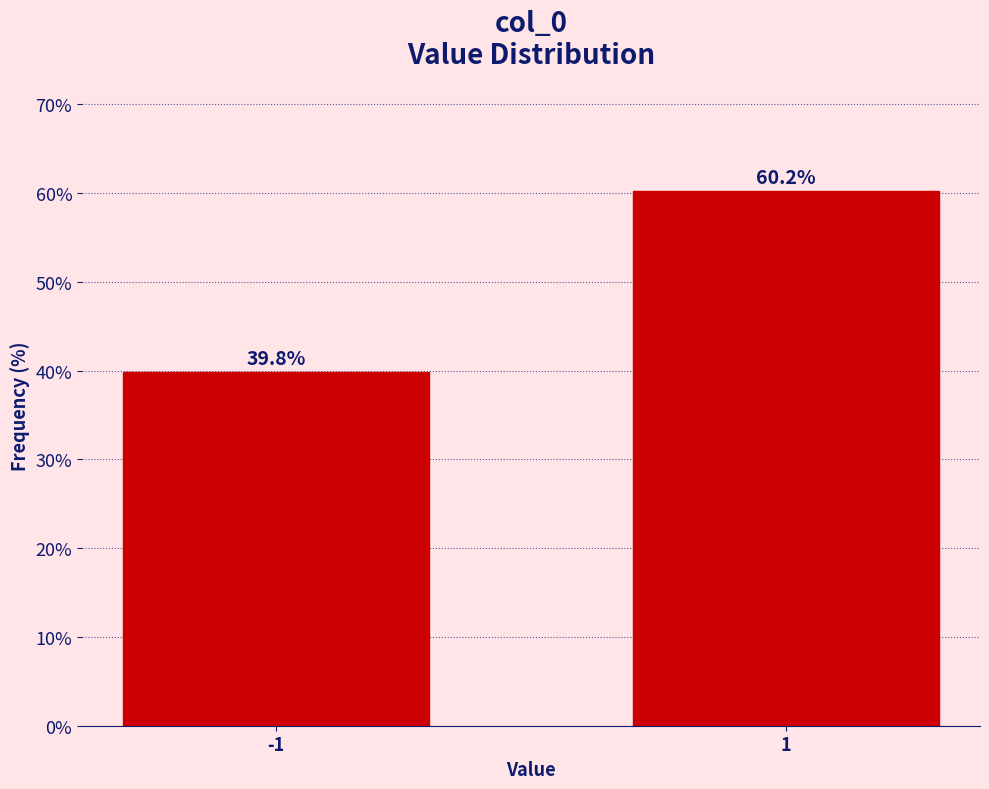

Reading right to left, extract all data points from this chart.

60.2	39.8